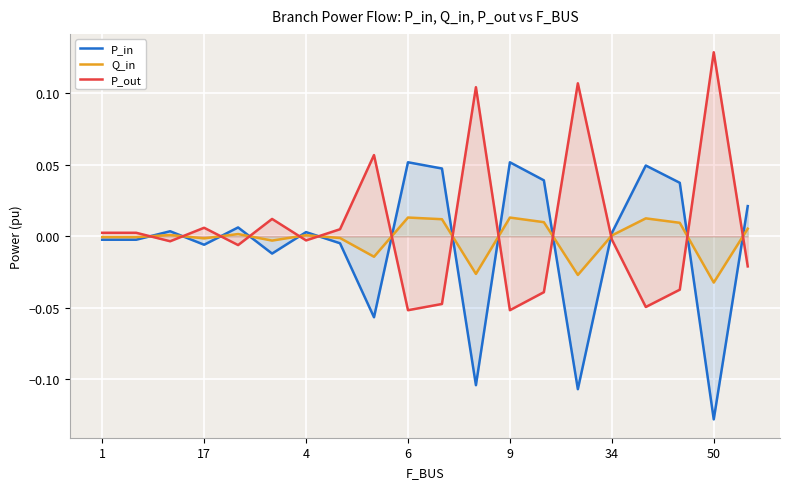

What are all the series names shown in the legend?

P_in, Q_in, P_out